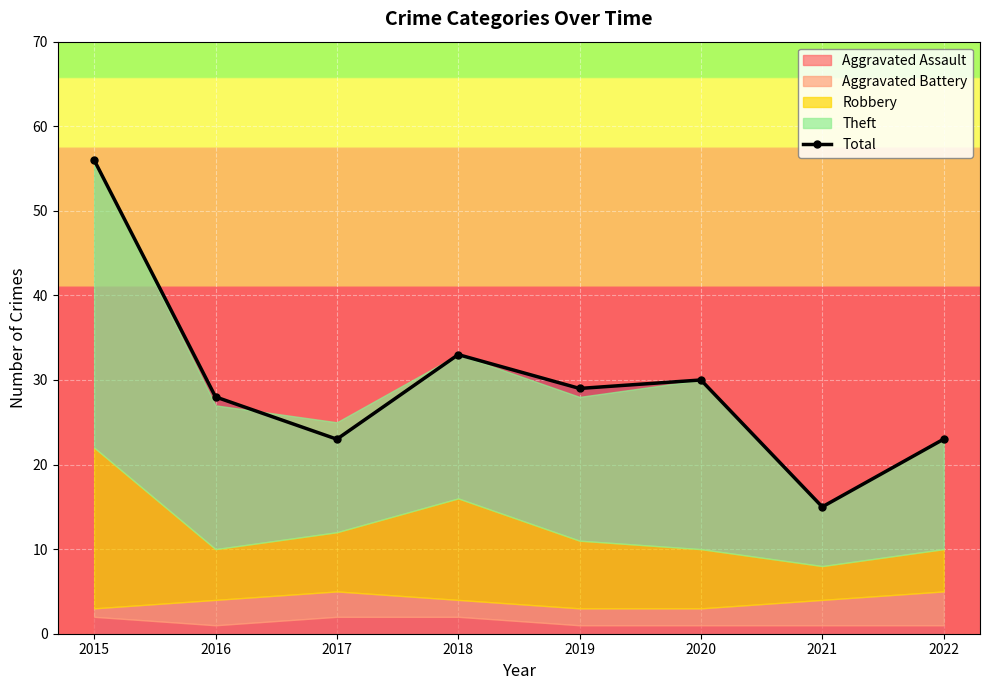

Rank the categories by value from lowest to highest.

2021, 2017, 2022, 2016, 2019, 2020, 2018, 2015